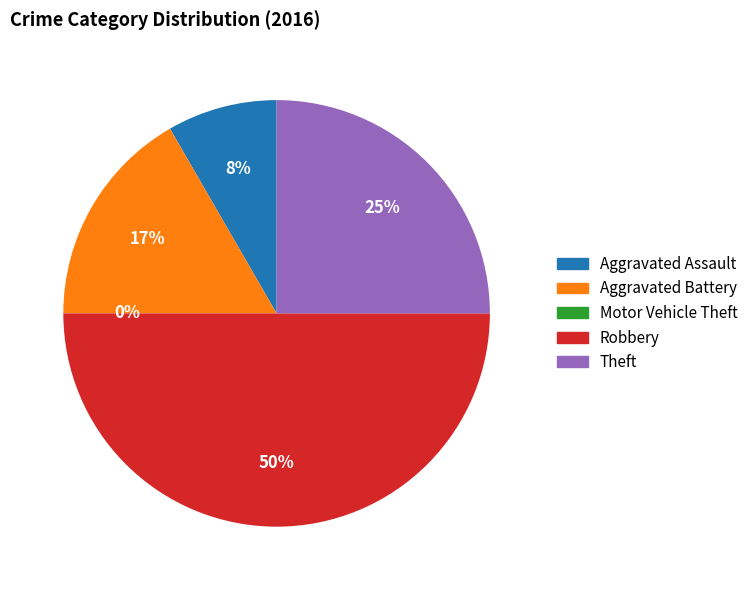

Is there any slice that represents more than half of the pie?

No